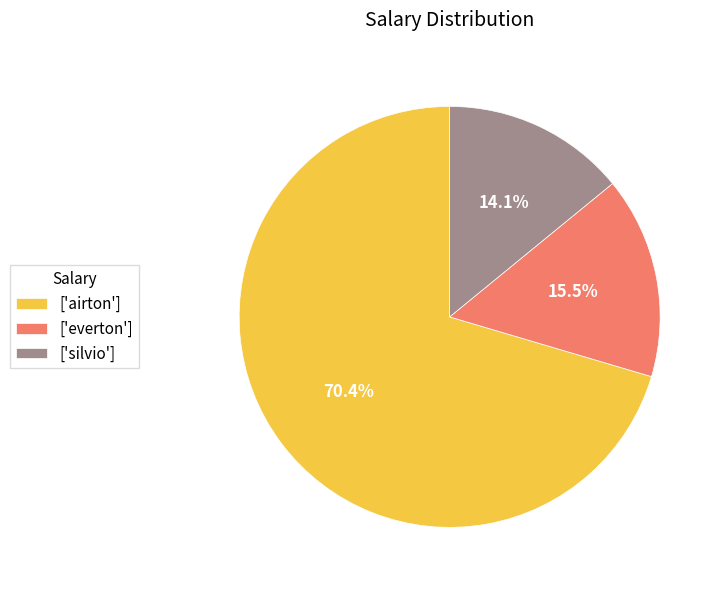

To the nearest percent, what is the difference between the largest and smallest slice percentages?

56%